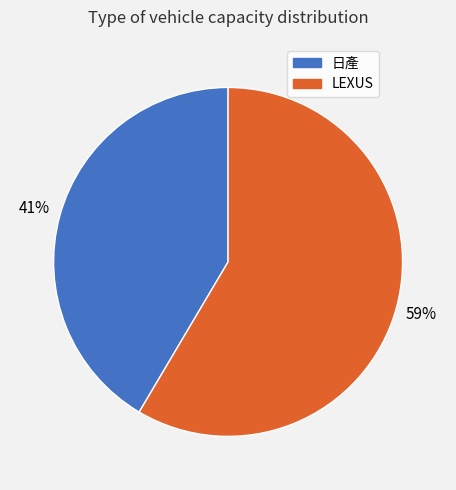

What percentage is the LEXUS slice, to the nearest percent?

59%